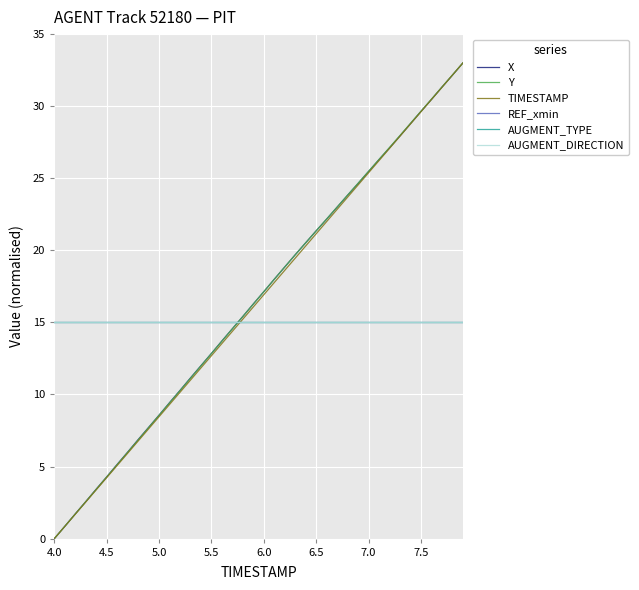

How many times do TIMESTAMP and AUGMENT_DIRECTION cross each other?

1